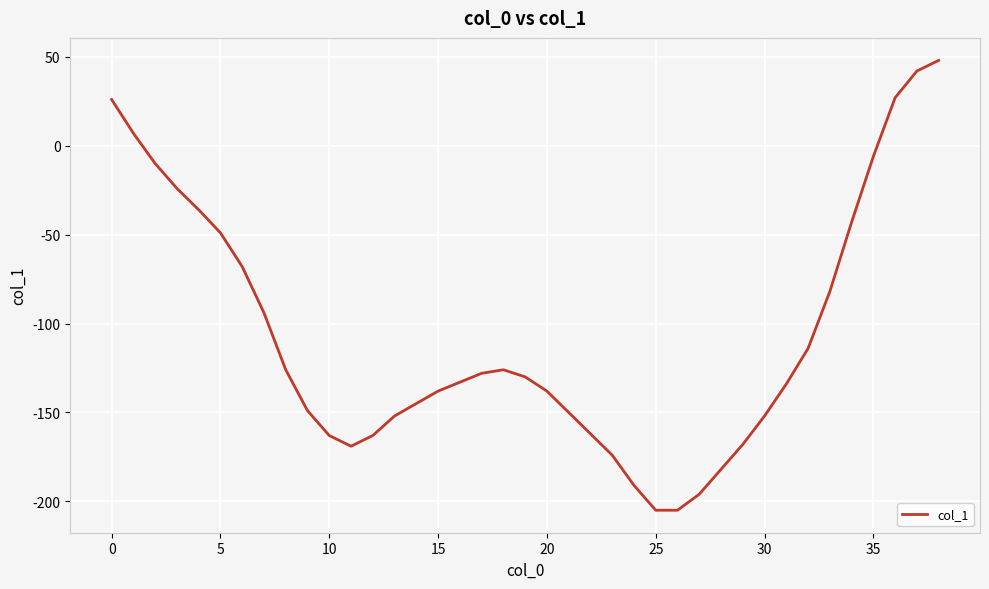

What is the maximum value shown in the chart?

48